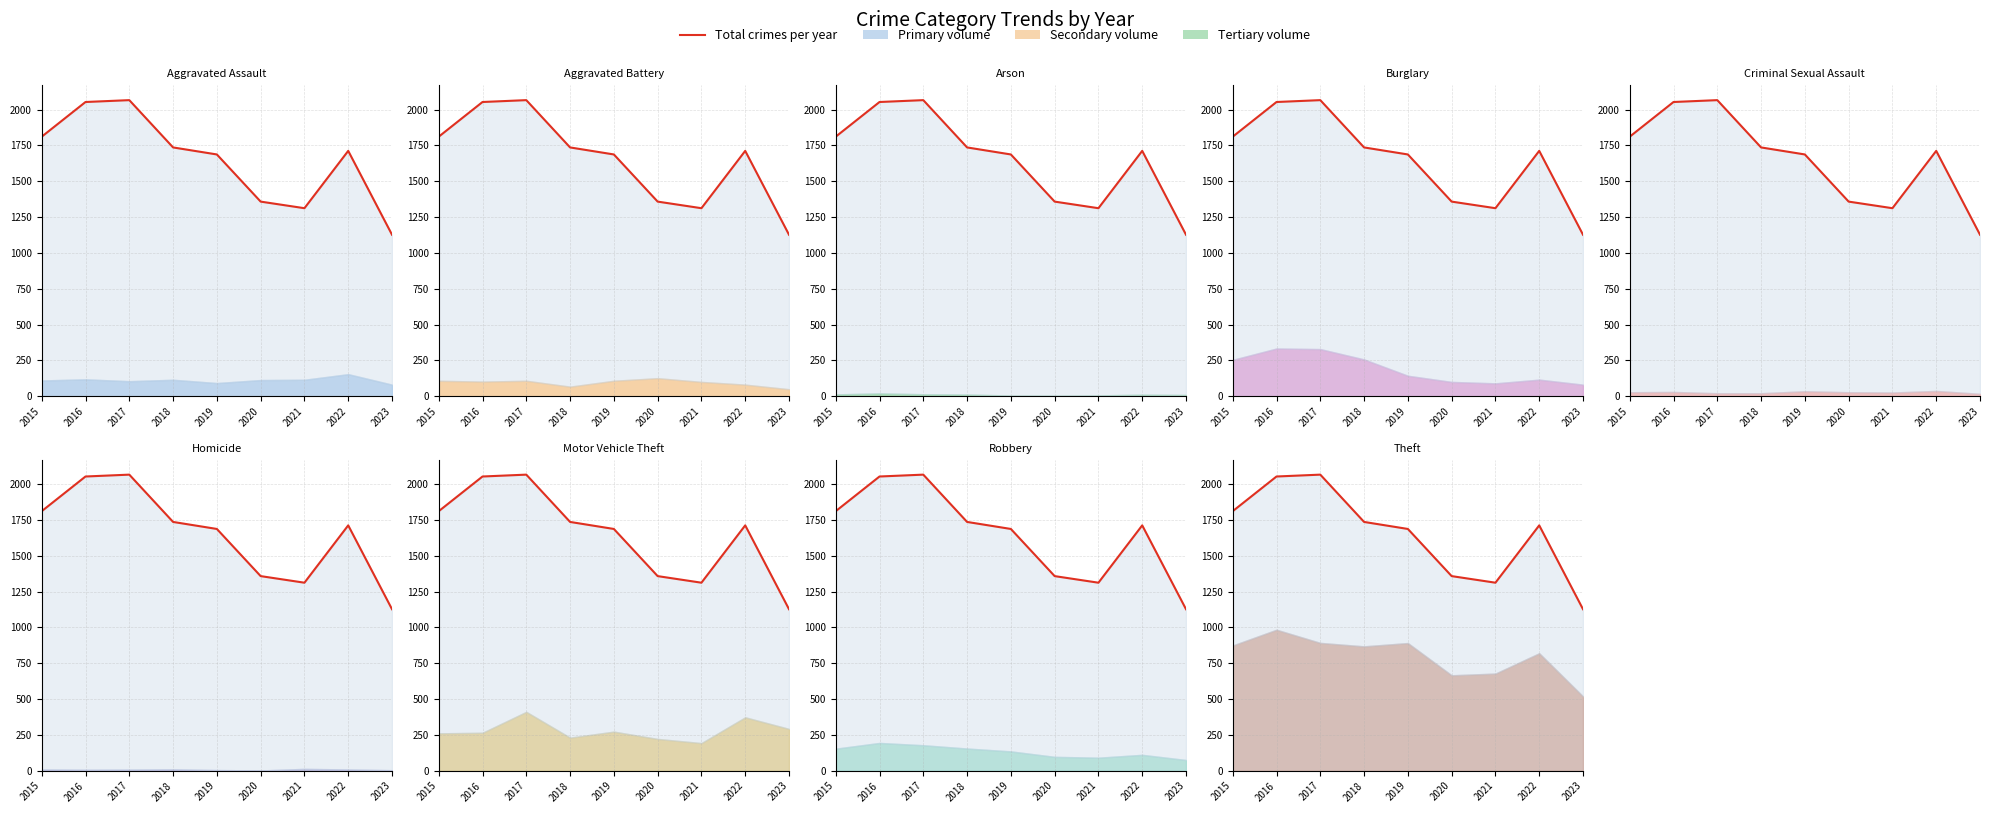

What is the average value?

1651